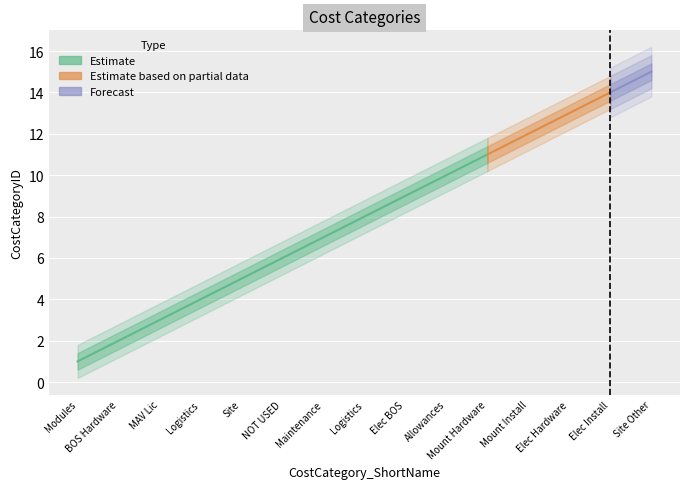

Which series has the widest spread of values?

Estimate